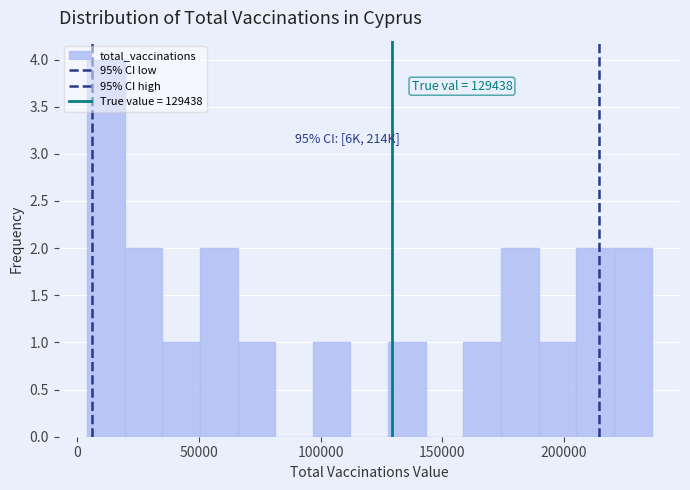

Around what value on the x-axis is the tallest bar? Give the approximate position of its centre, as read against the axis.

10000